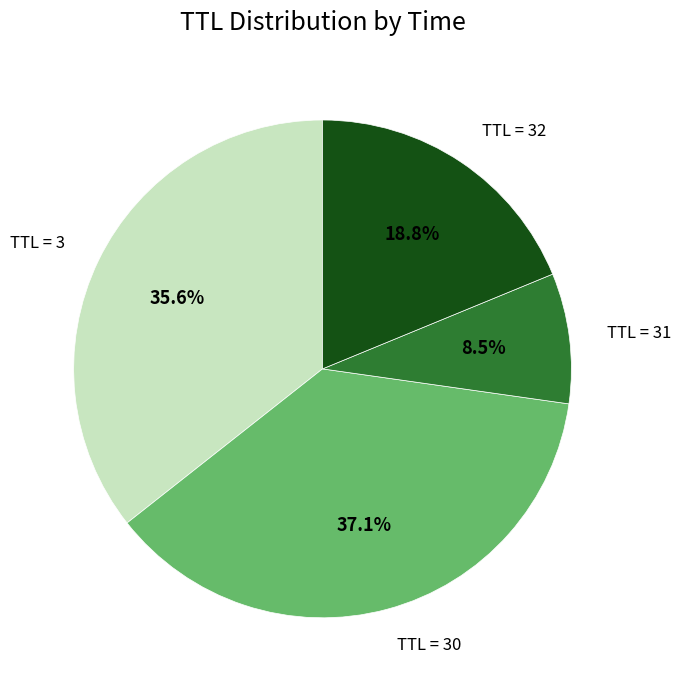

How many segments does this pie chart have?

4